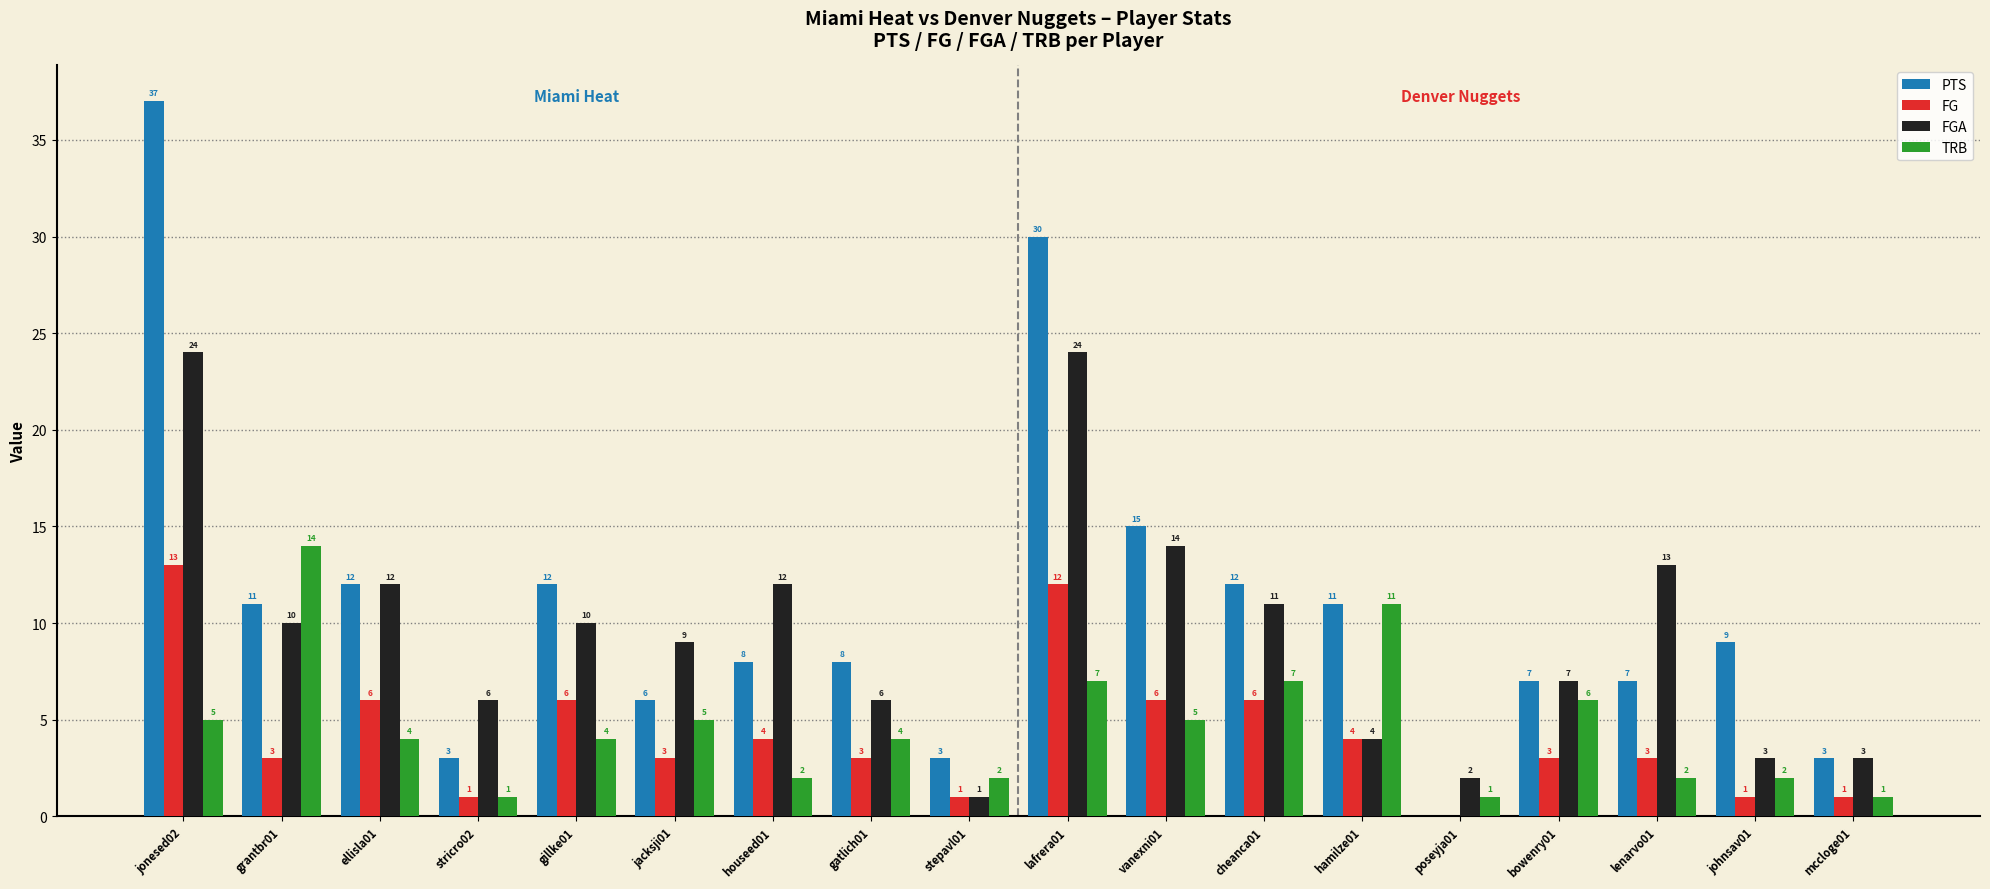

What is the sum of the PTS values at cheanca01 and vanexni01?

27